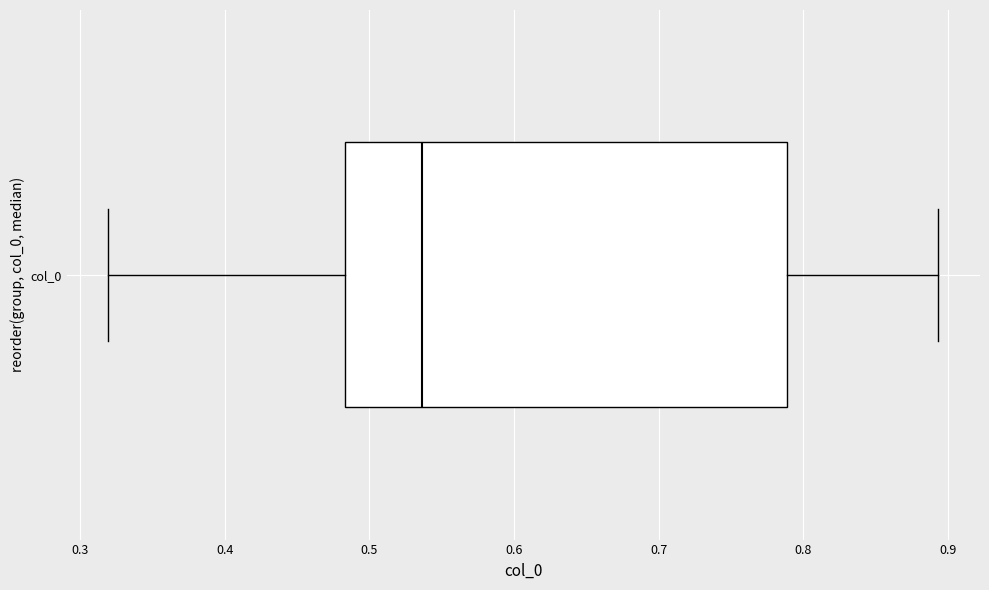

Transcribe this box plot: give where the median line is, the range the box spans, and where the two whiskers end, as read against the x-axis. The values are not printed on the chart, so give them approximately, as read against the axis.

median 0.54, box 0.48 to 0.79, whiskers 0.32 to 0.89